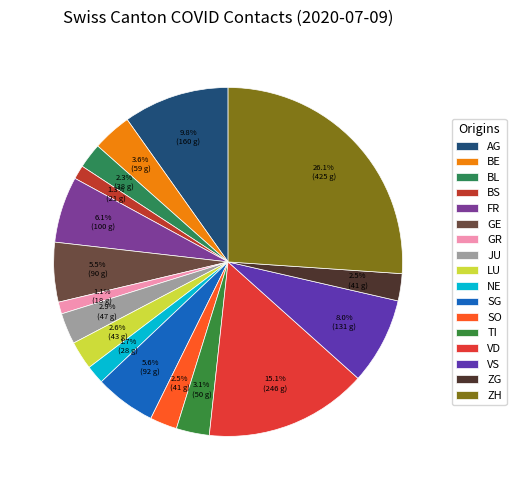

To the nearest percent, what is the average slice percentage?

6%